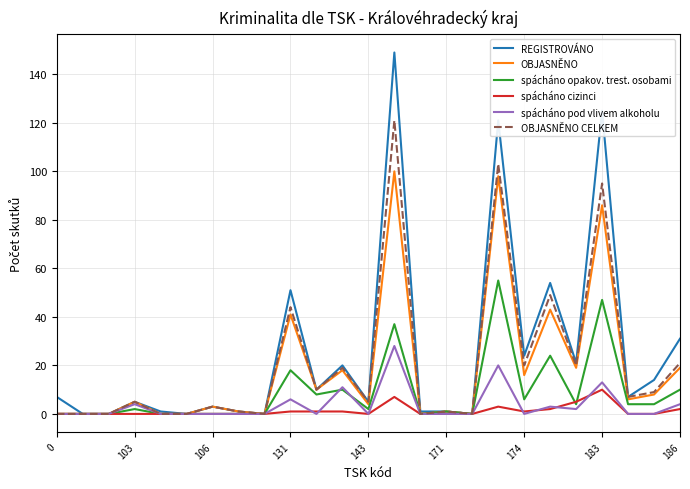

Reading left to right, extract all data points from this chart.

REGISTROVÁNO: 7	0	0	5	1	0	3	1	0	51	10	20	5	149	1	1	0	121	24	54	21	125	7	14	31
OBJASNĚNO: 0	0	0	5	0	0	3	1	0	41	10	18	4	100	0	1	0	98	16	43	19	86	6	8	19
spácháno opakov. trest. osobami: 0	0	0	2	0	0	0	0	0	18	8	10	2	37	0	1	0	55	6	24	4	47	4	4	10
spácháno cizinci: 0	0	0	0	0	0	0	0	0	1	1	1	0	7	0	0	0	3	1	2	5	10	0	0	2
spácháno pod vlivem alkoholu: 0	0	0	4	0	0	0	0	0	6	0	11	0	28	0	0	0	20	0	3	2	13	0	0	4
OBJASNĚNO CELKEM: 0	0	0	5	0	0	3	1	0	44	10	19	5	121	0	1	0	103	20	49	20	95	7	9	21